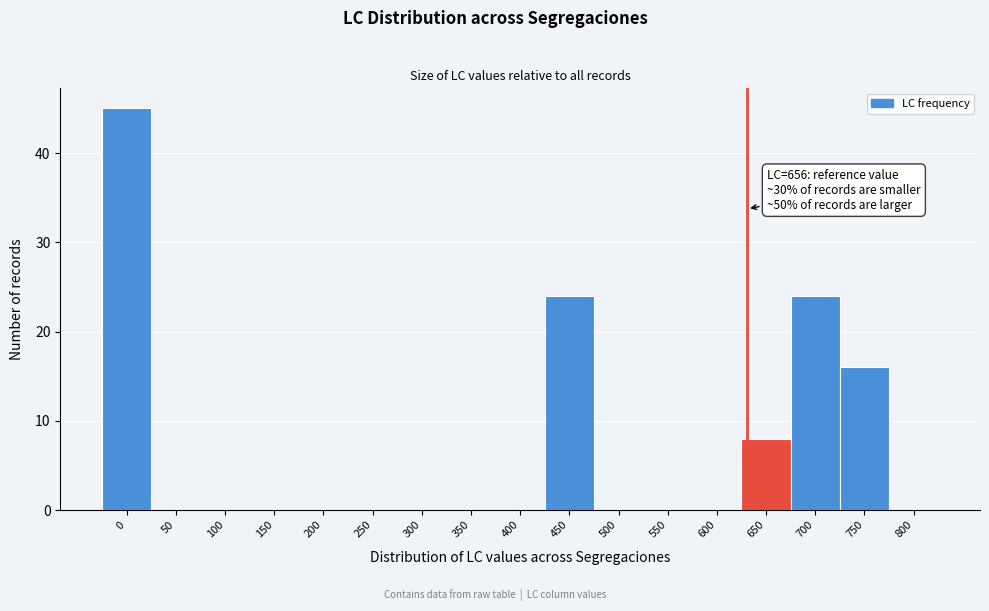

Reading left to right, list all the values displayed in this chart.

0=45	50=0	100=0	150=0	200=0	250=0	300=0	350=0	400=0	450=24	500=0	550=0	600=0	650=8	700=24	750=16	800=0